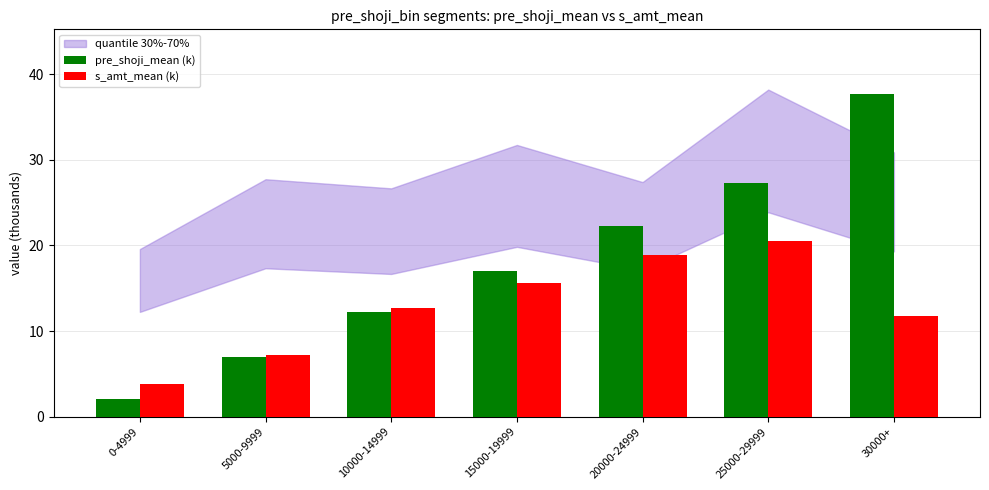

Which category has the lowest value in the pre_shoji_mean (k) series?

0-4999